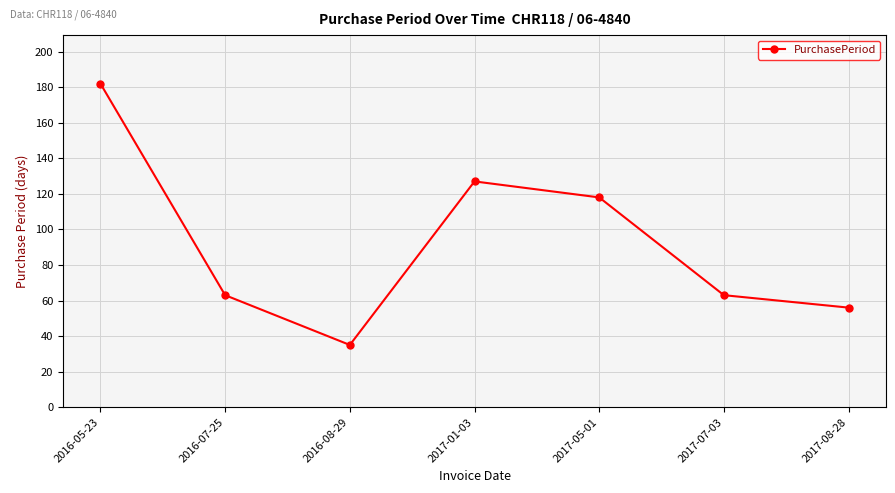

What is the value of the 6th point from the left?

63